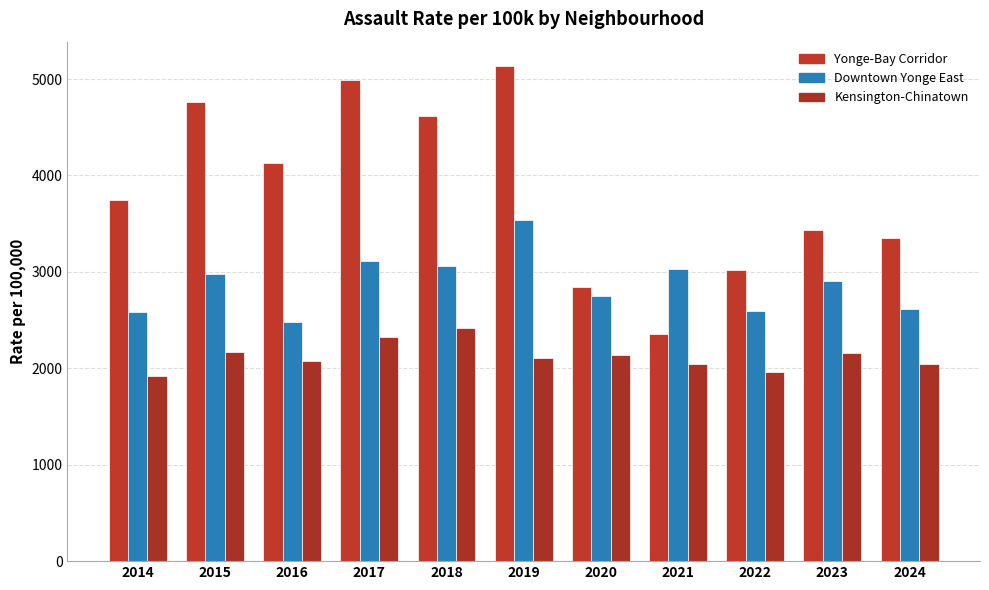

At which label is Kensington-Chinatown closest to 2167?

2015